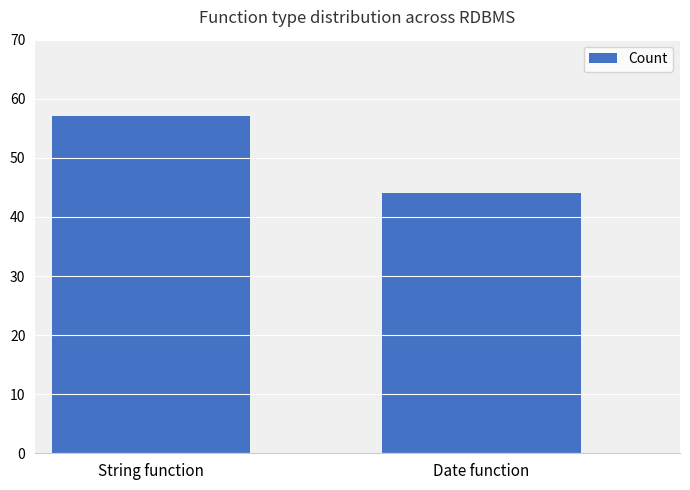

The chart shows a value of 44 at Date function. True or false?

True